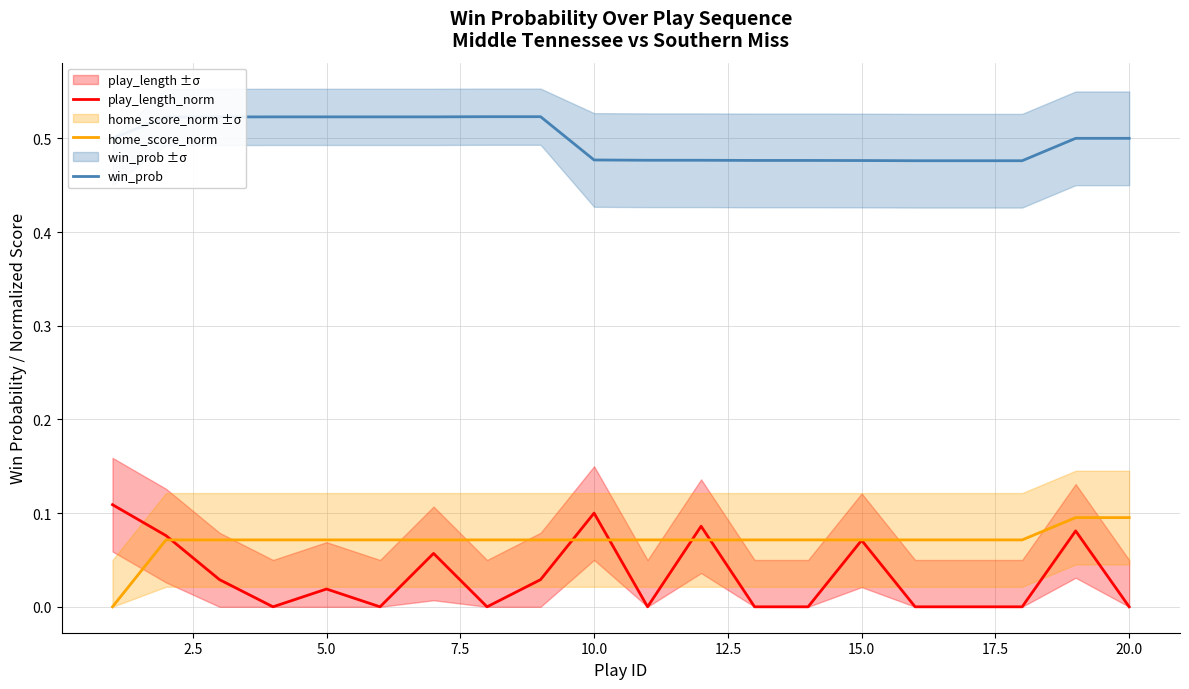

Which series has the largest range (max minus min)?

play_length_norm